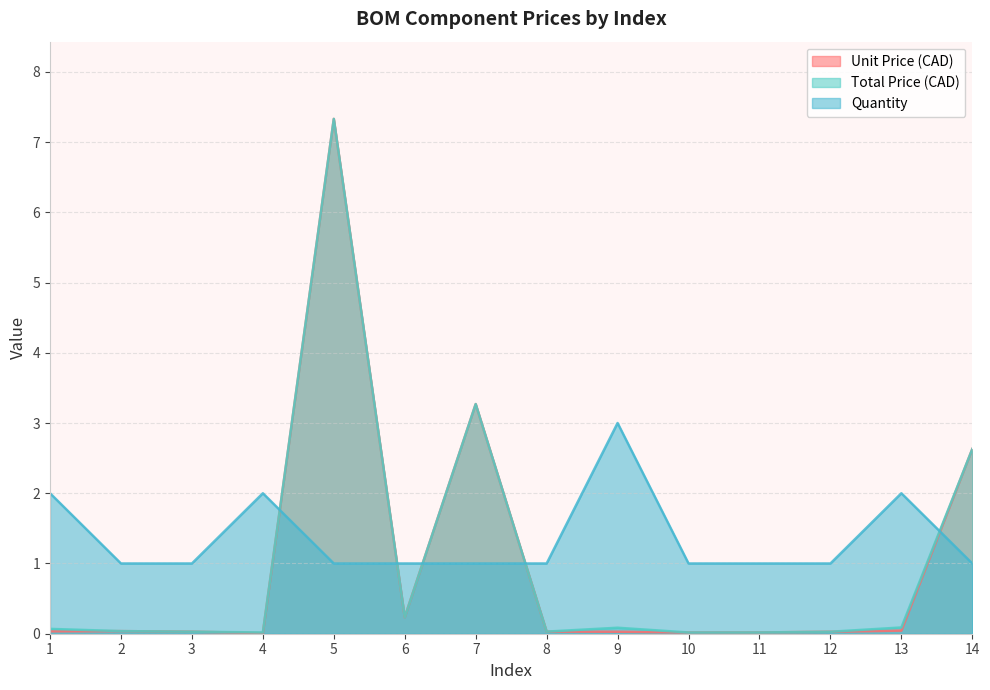

Between 2 and 4, which series saw the biggest shift?

Quantity